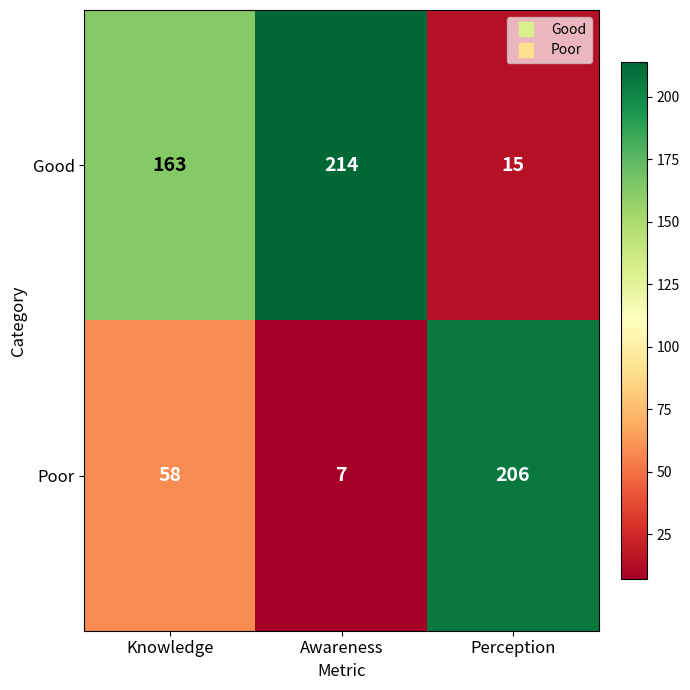

What is the total value across all series at Perception?

221